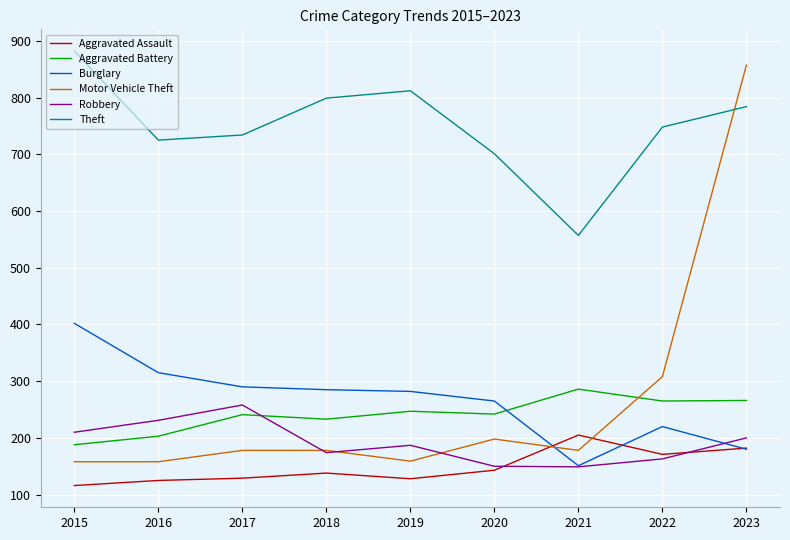

Which category has the lowest value in the Aggravated Battery series?

2015